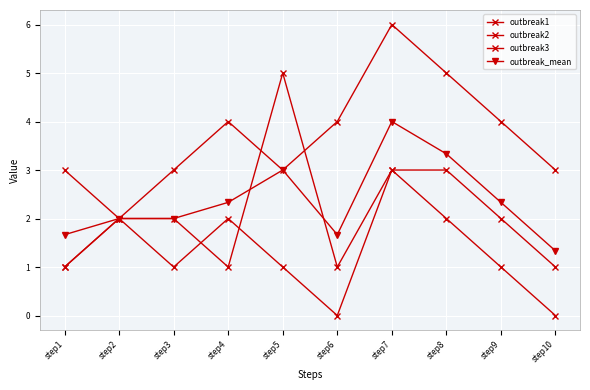

Does the chart have visible grid lines?

Yes